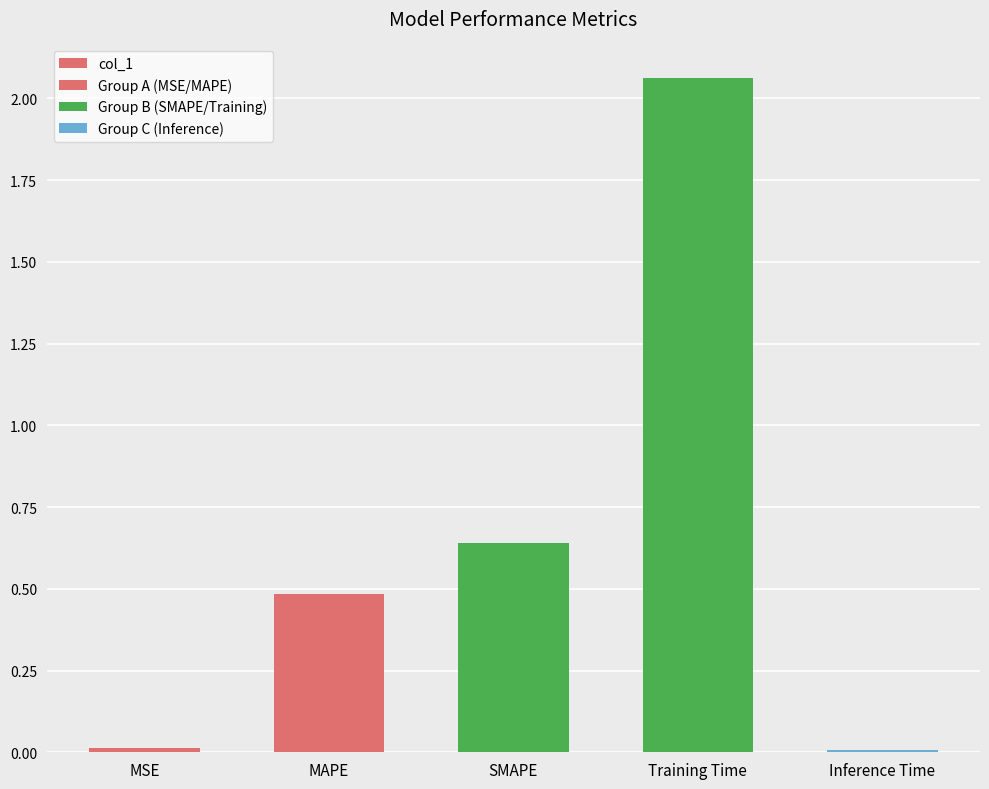

What is the greatest value displayed?

2.1